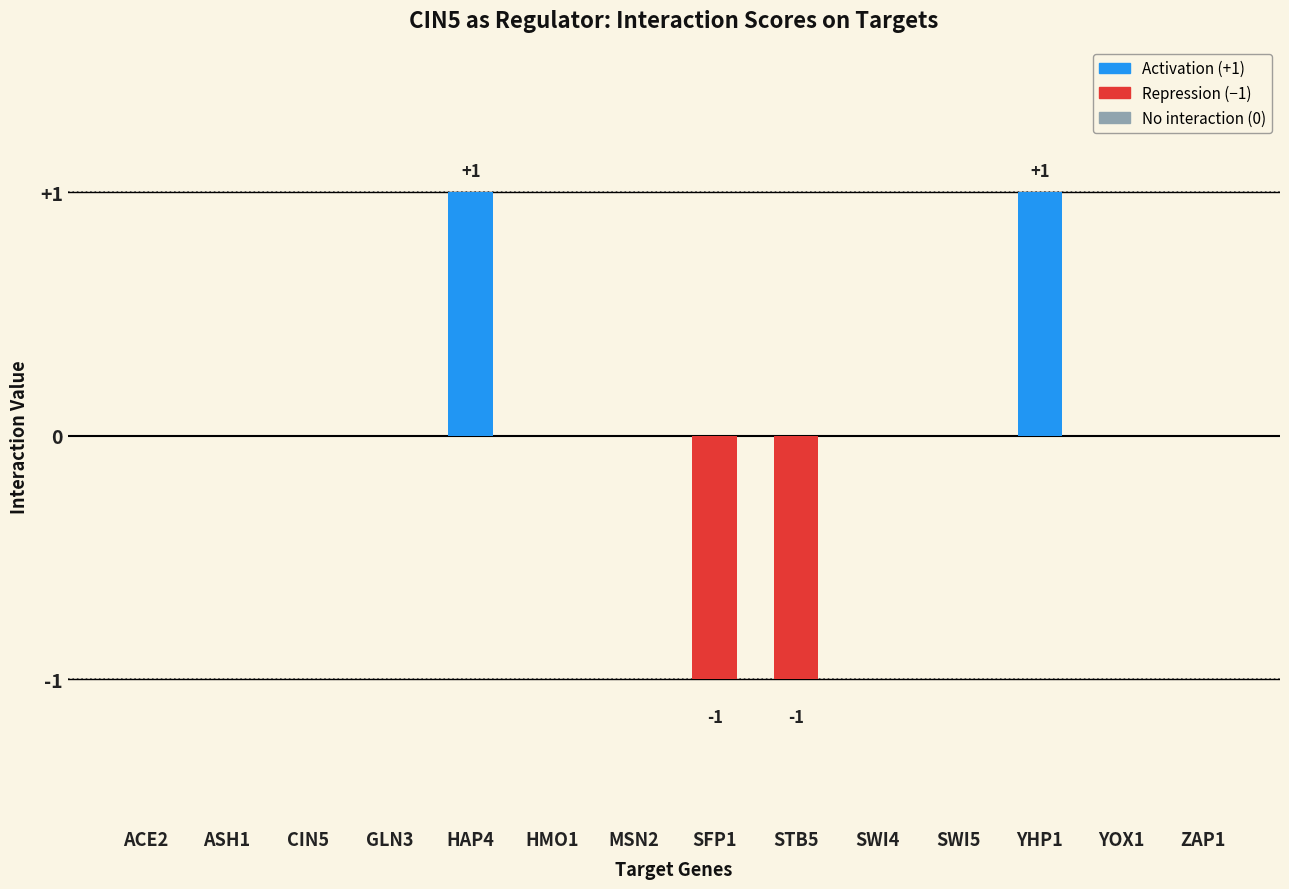

What is the greatest value displayed?

1